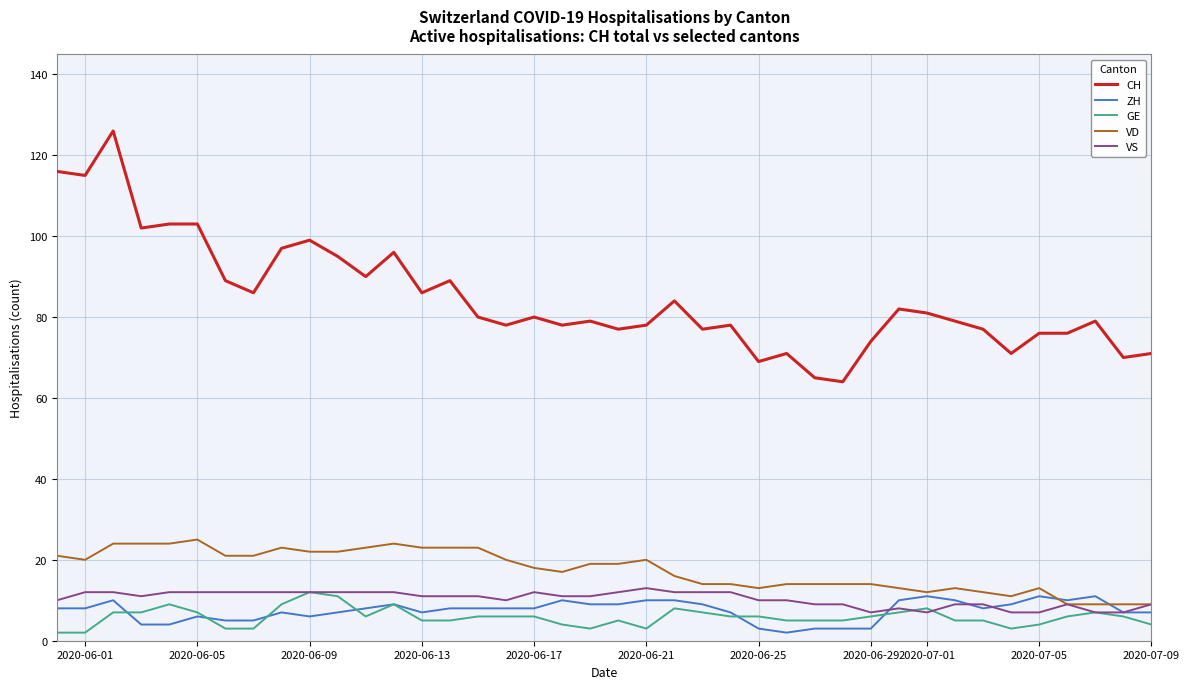

What is the maximum value for CH?

126